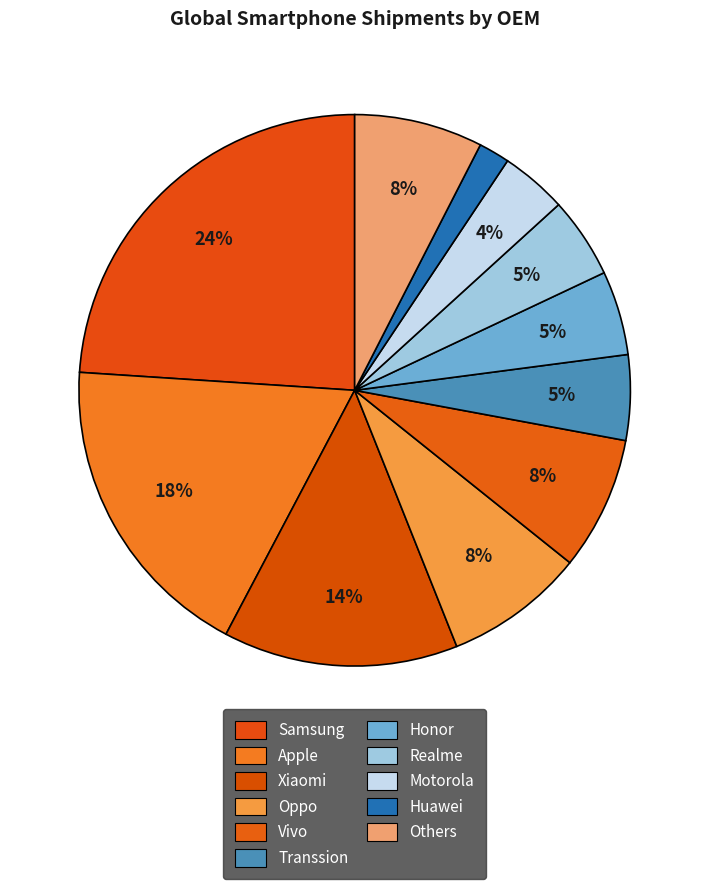

To the nearest percent, what portion does Huawei represent?

2%